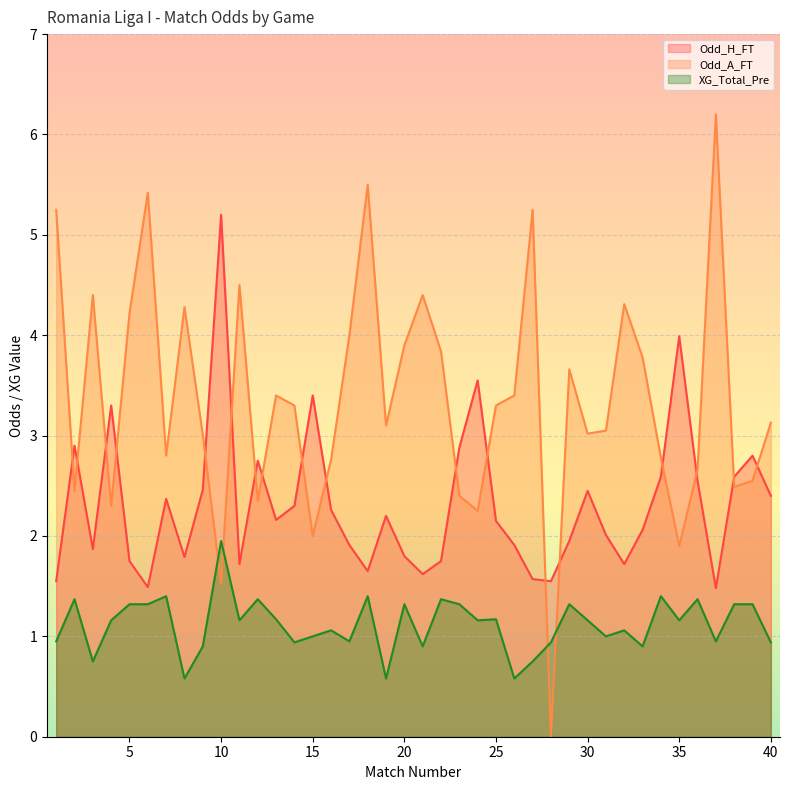

At which label does Odd_A_FT reach its peak?

37